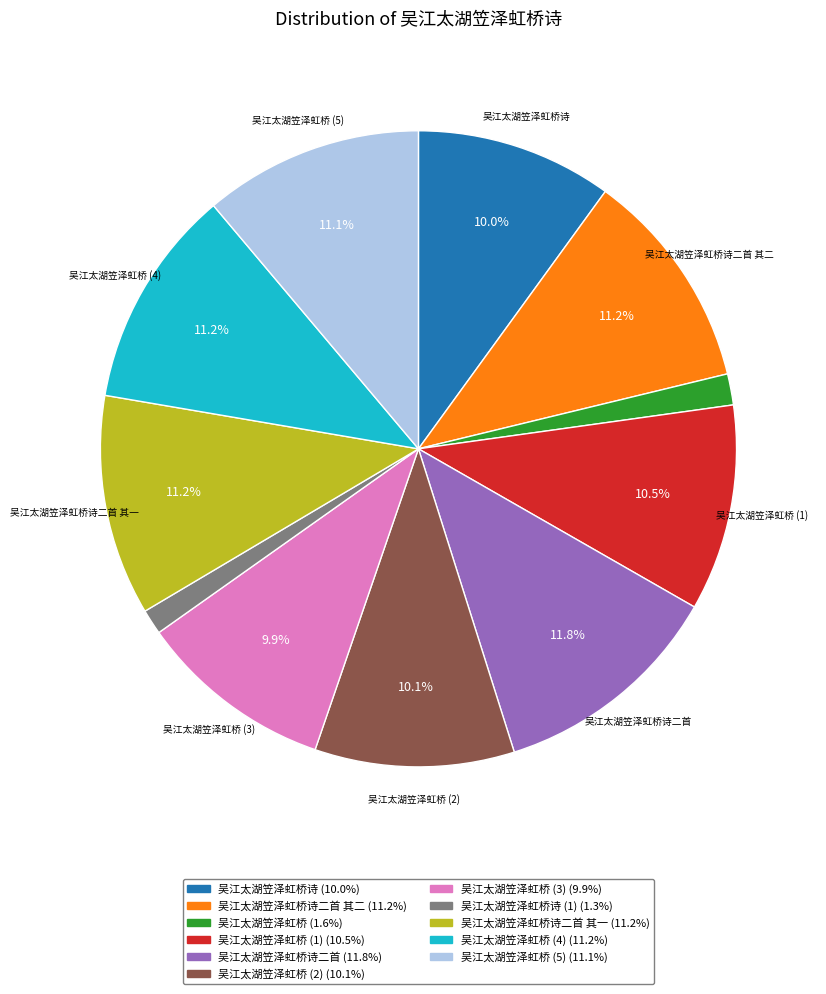

To the nearest percent, what is the average slice percentage?

9%